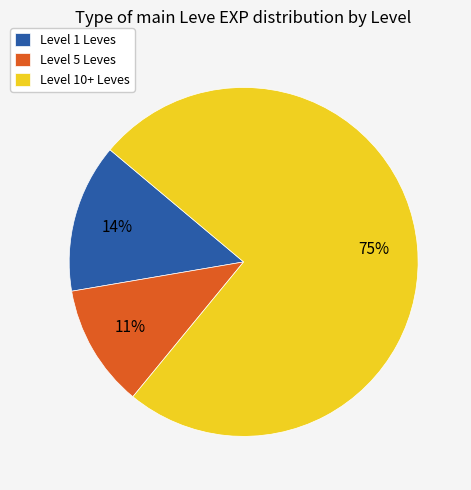

What is the largest slice in the pie chart?

Level 10+ Leves